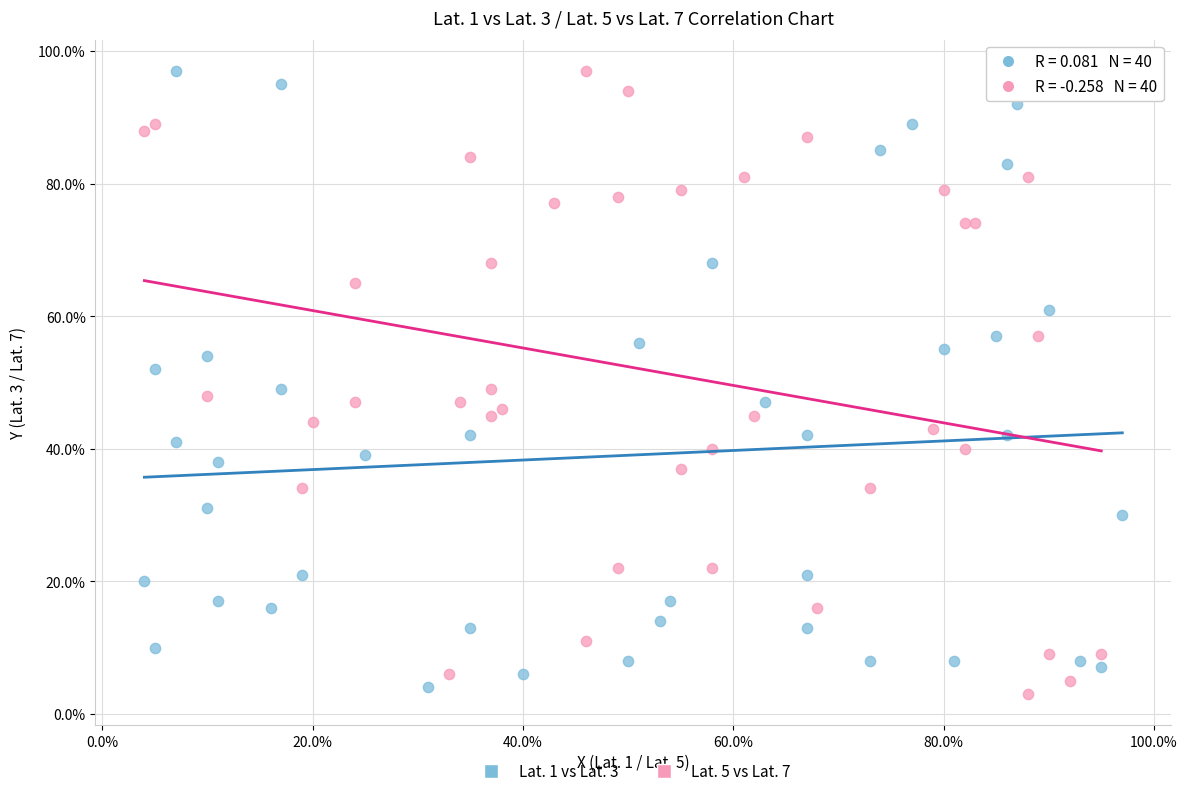

What are all the series names shown in the legend?

Lat. 1 vs Lat. 3, Lat. 5 vs Lat. 7